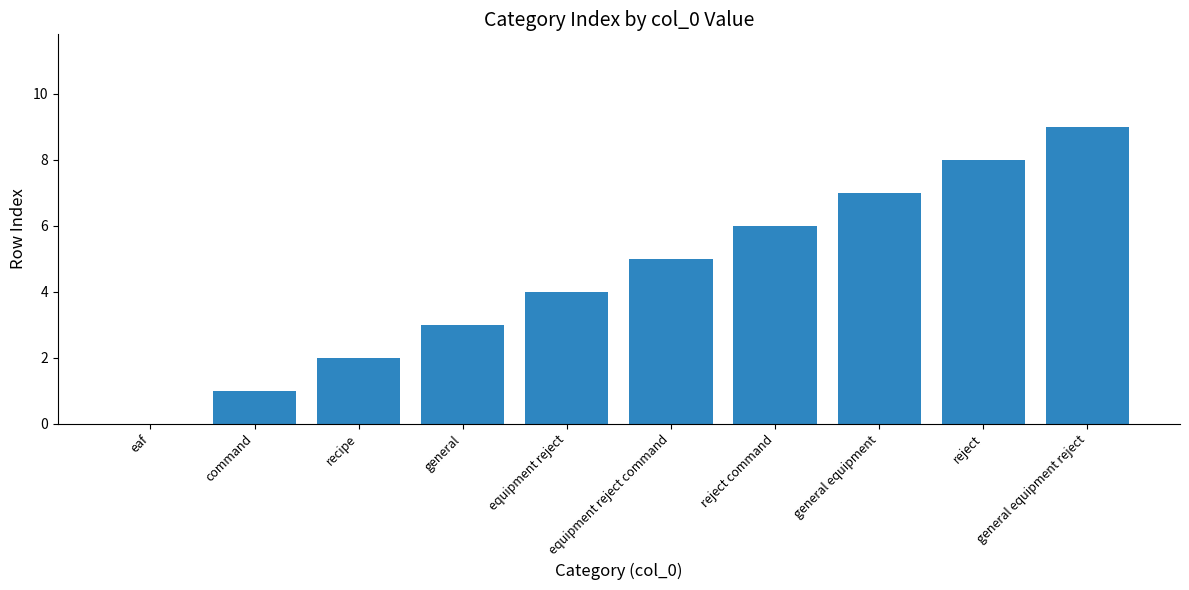

Does the chart contain stacked bars?

No